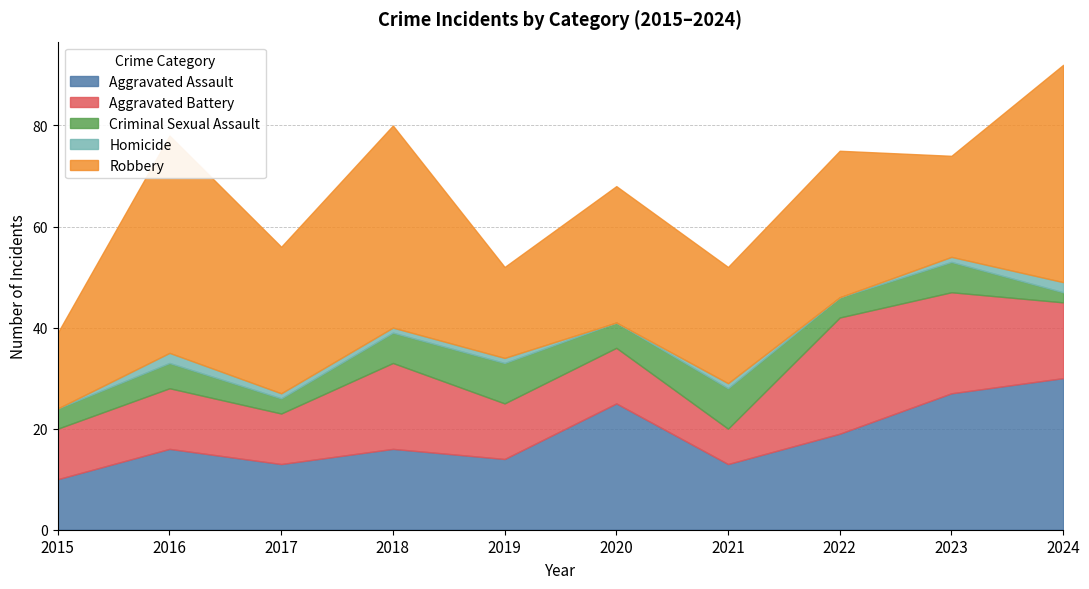

What is the average value of the Aggravated Assault series?

18